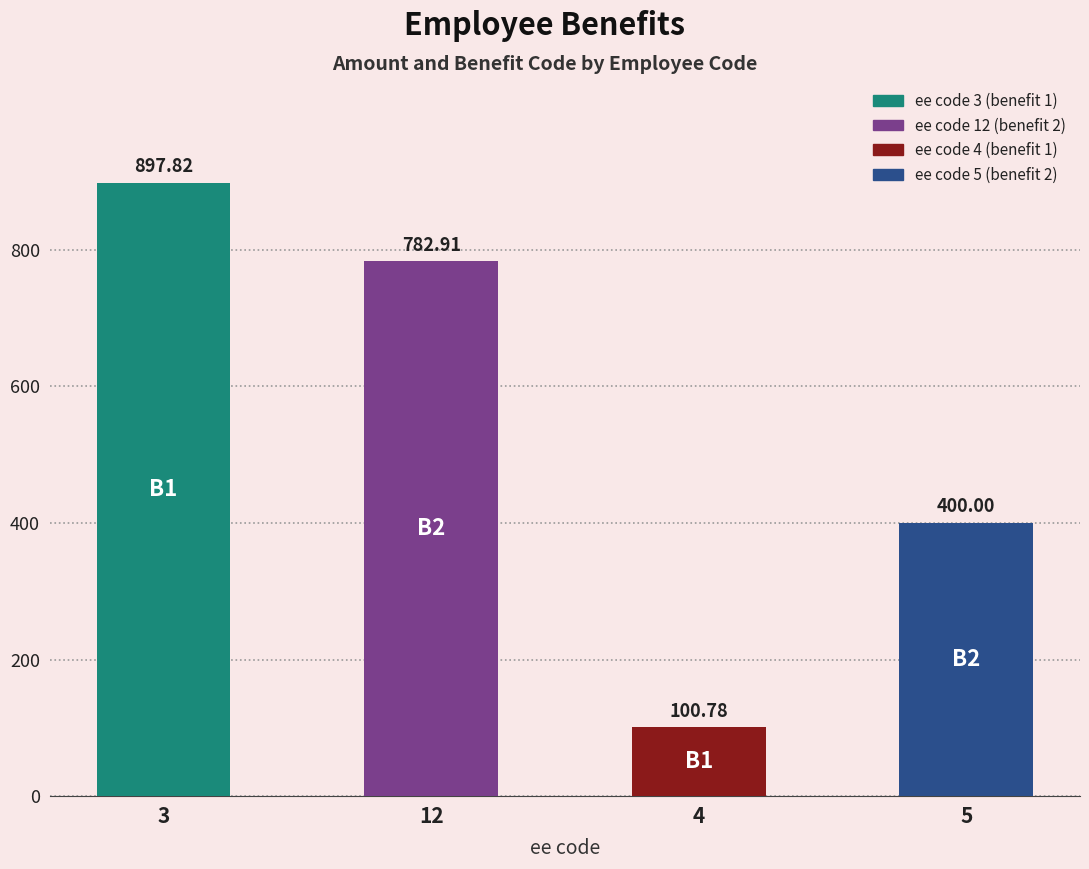

How many data points are above 782?

2